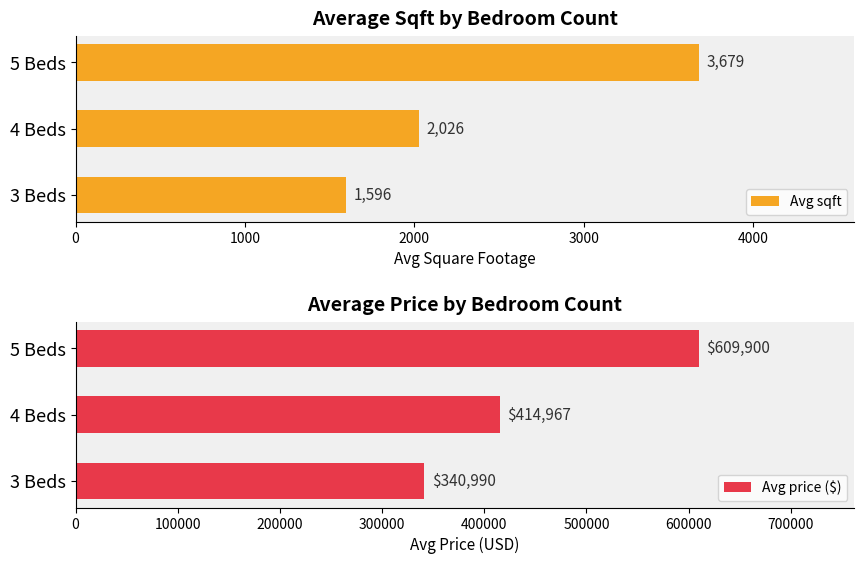

List the labels in order of Avg sqft value, largest first.

5 Beds, 4 Beds, 3 Beds